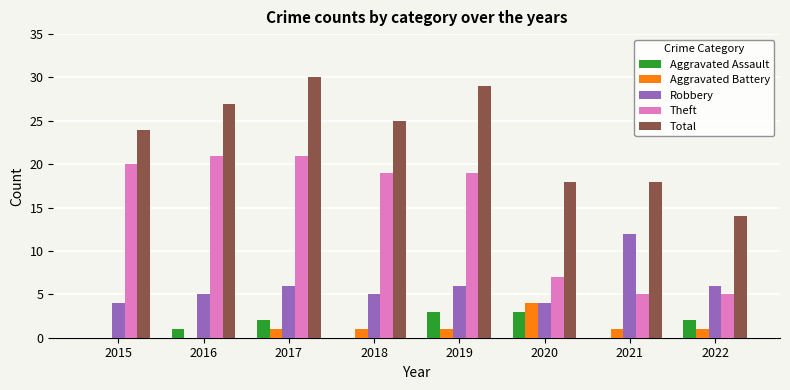

Between 2015 and 2020, which series saw the biggest shift?

Theft